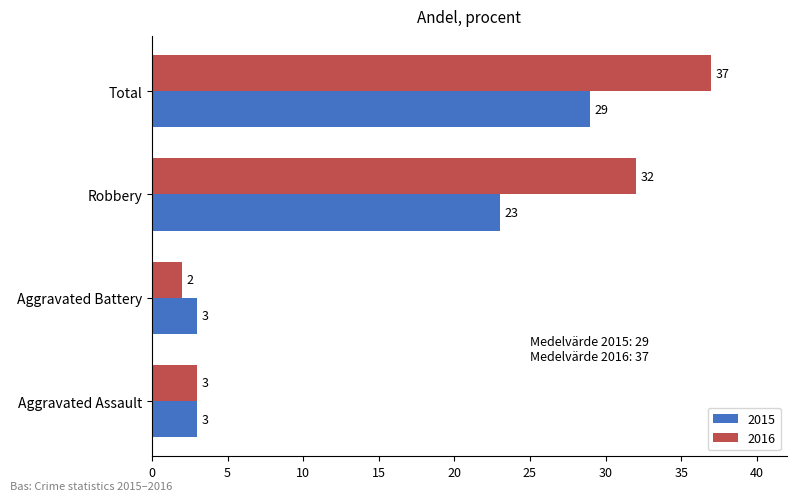

What is the difference between the 2016 values at Aggravated Battery and Aggravated Assault?

1